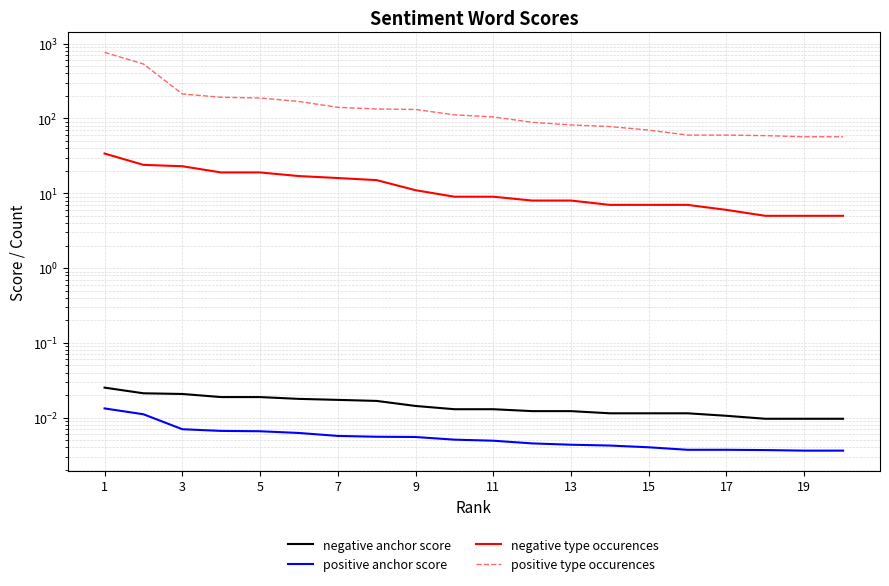

Is this an area chart (filled region under the line)?

No